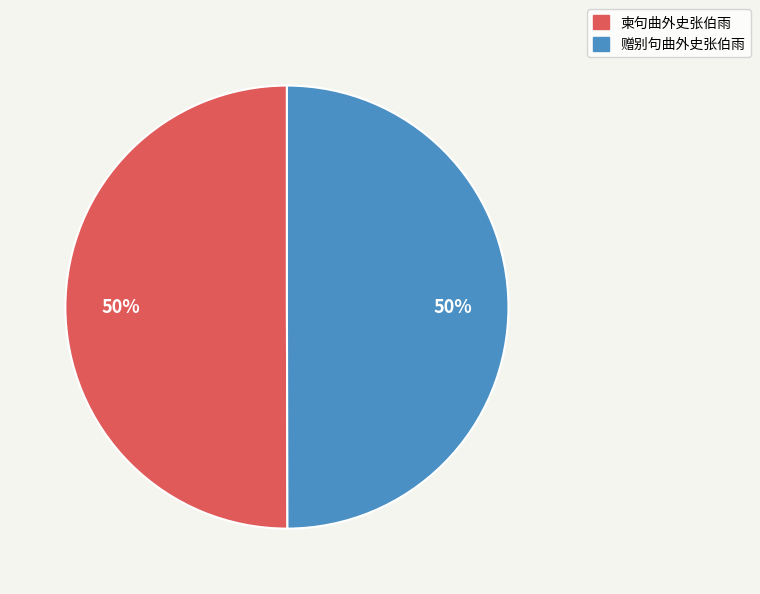

To the nearest percent, what is the combined percentage of 柬句曲外史张伯雨 and 赠别句曲外史张伯雨?

100%